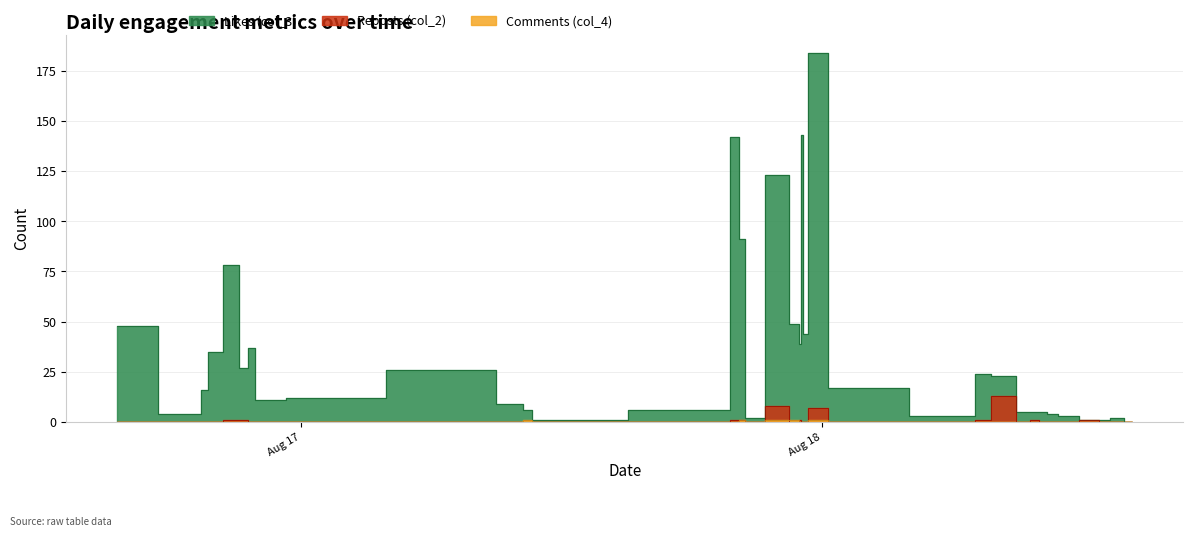

At 2022-08-18 13:38:41, list the series in order from largest to smallest.

Likes (col_3), Reposts (col_2), Comments (col_4)